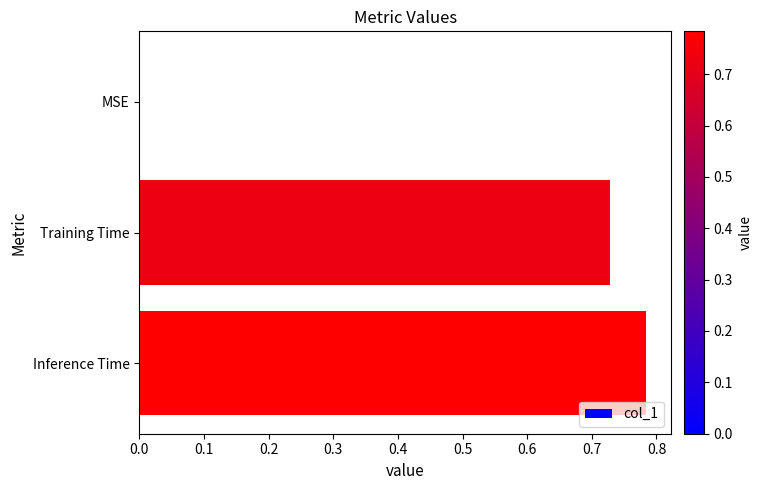

True or false: the data shows 1.1 at Inference Time.

False